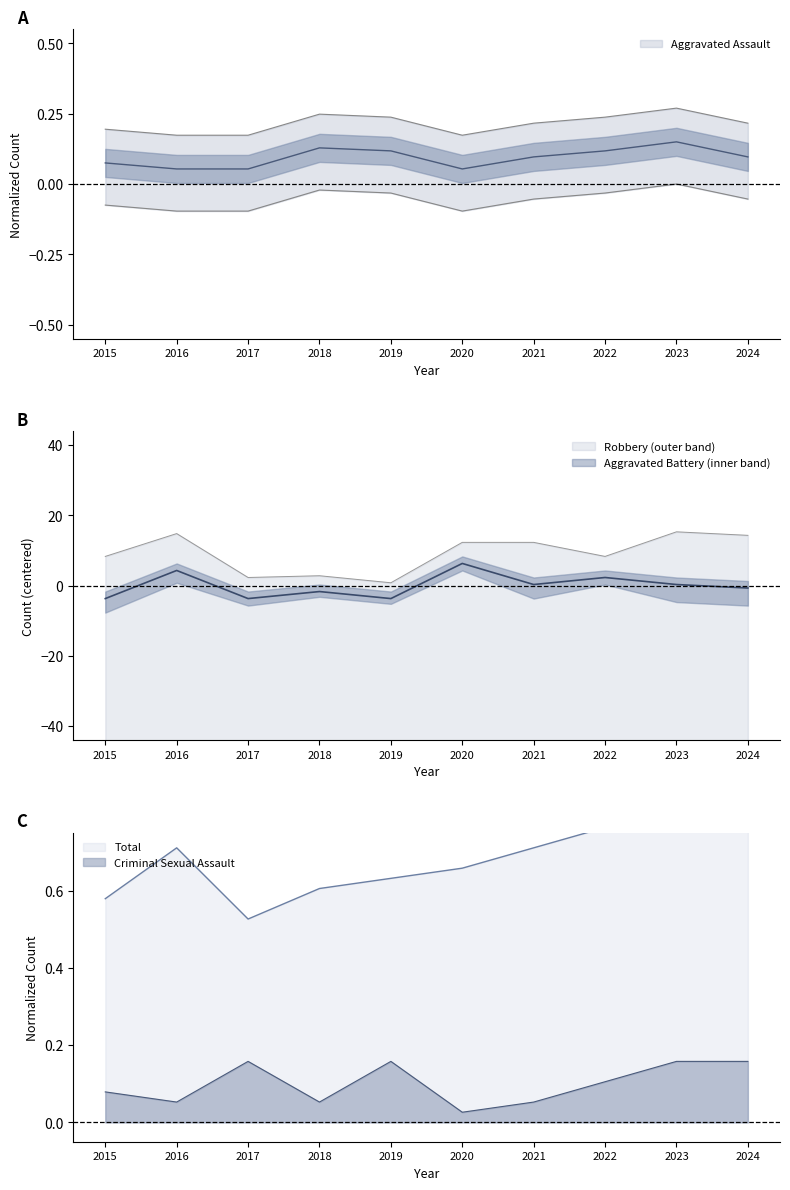

Where is Criminal Sexual Assault nearest to the value 0?

2020